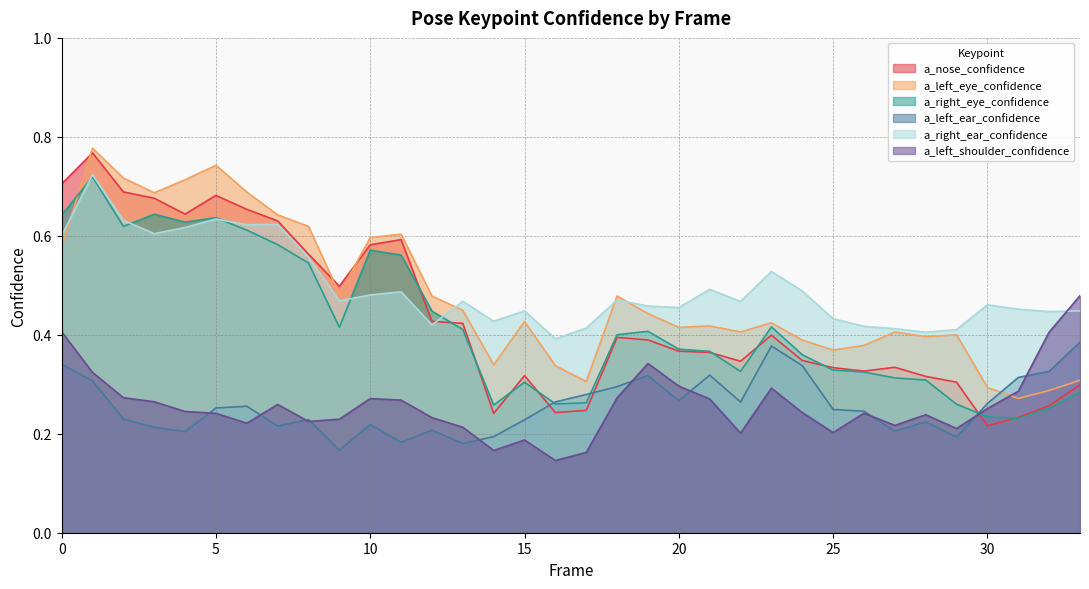

How many lines are shown in the chart?

6